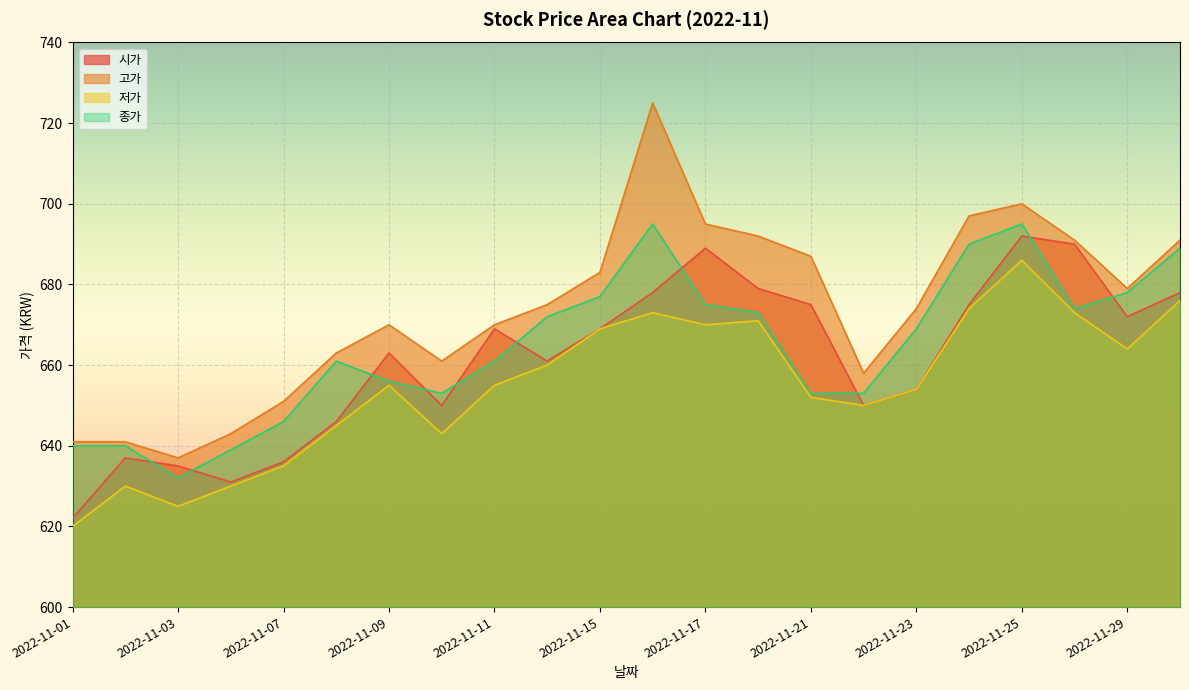

True or false: 고가 has a value of 134 at 2022-11-09.

False